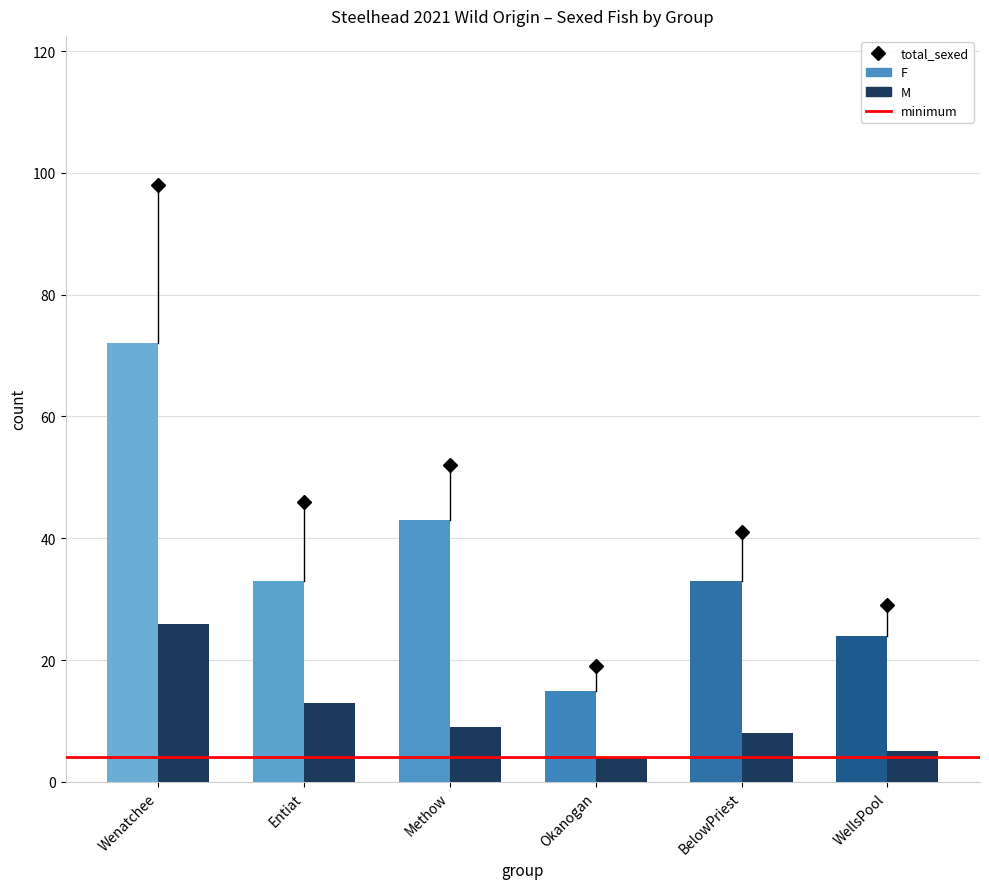

What is the difference between the highest and lowest values at Methow?

34